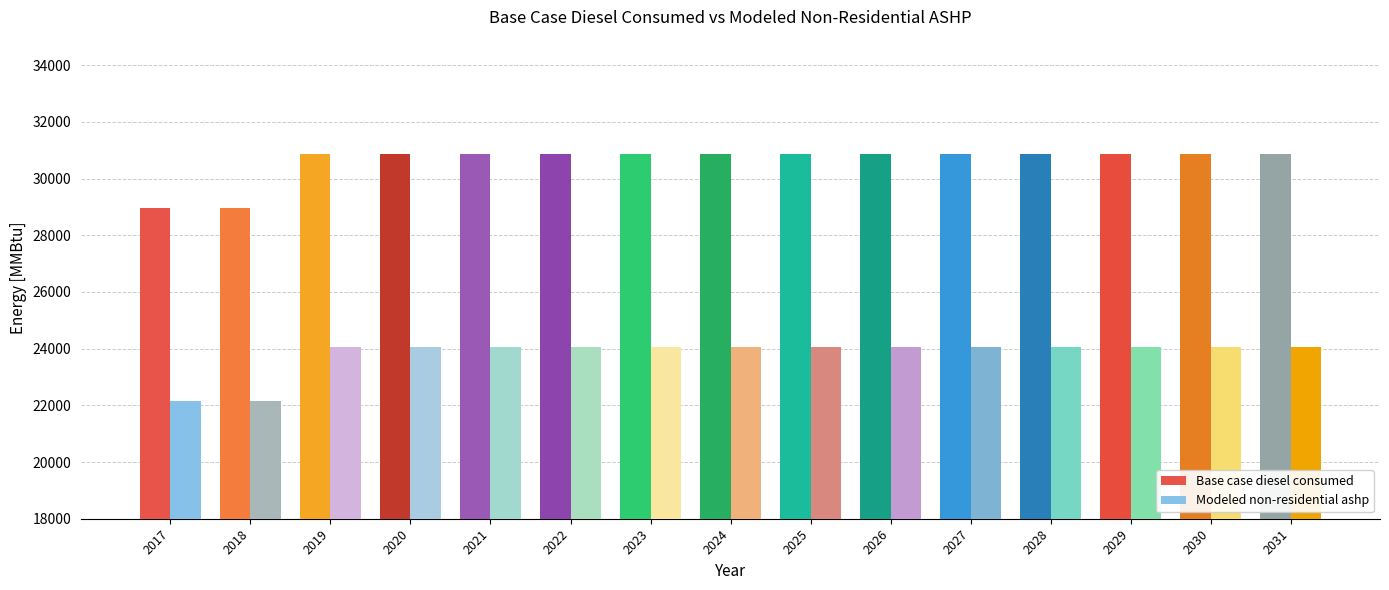

What is the lowest value of the Modeled non-residential ashp series?

22139.0